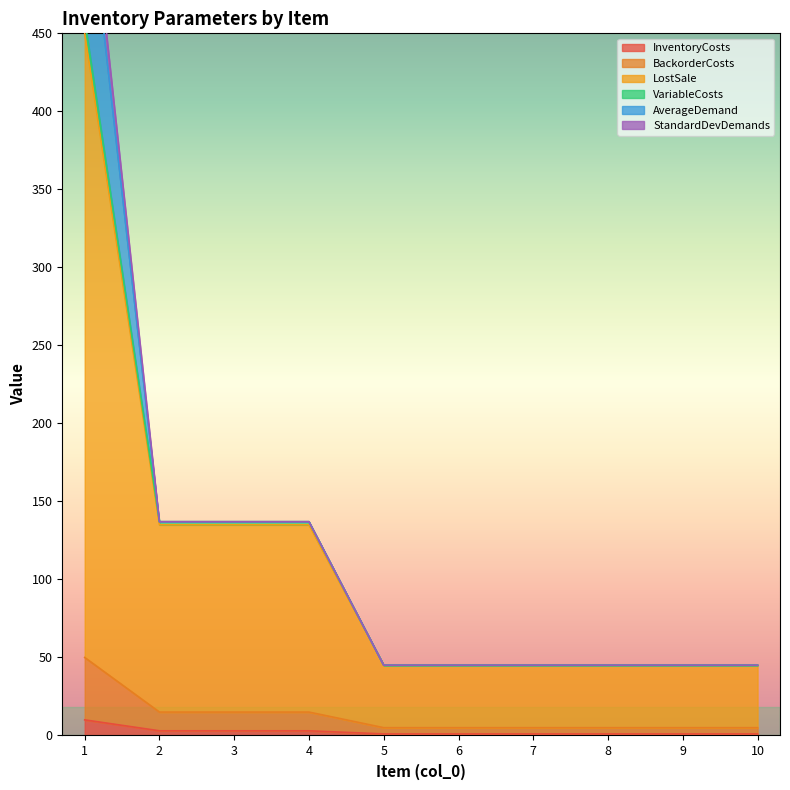

What is the average value of the LostSale series?

112